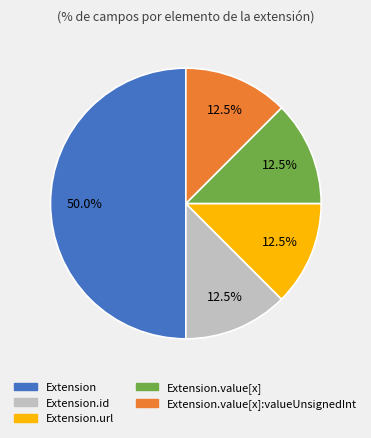

How many slices are in this pie chart?

5